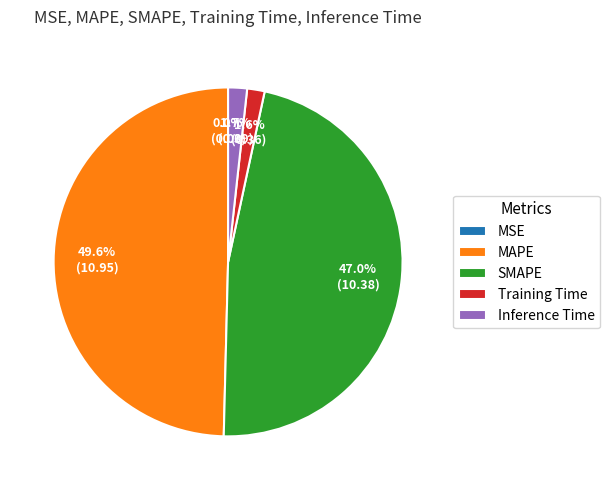

How much of the chart is everything except MAPE?

50.4%